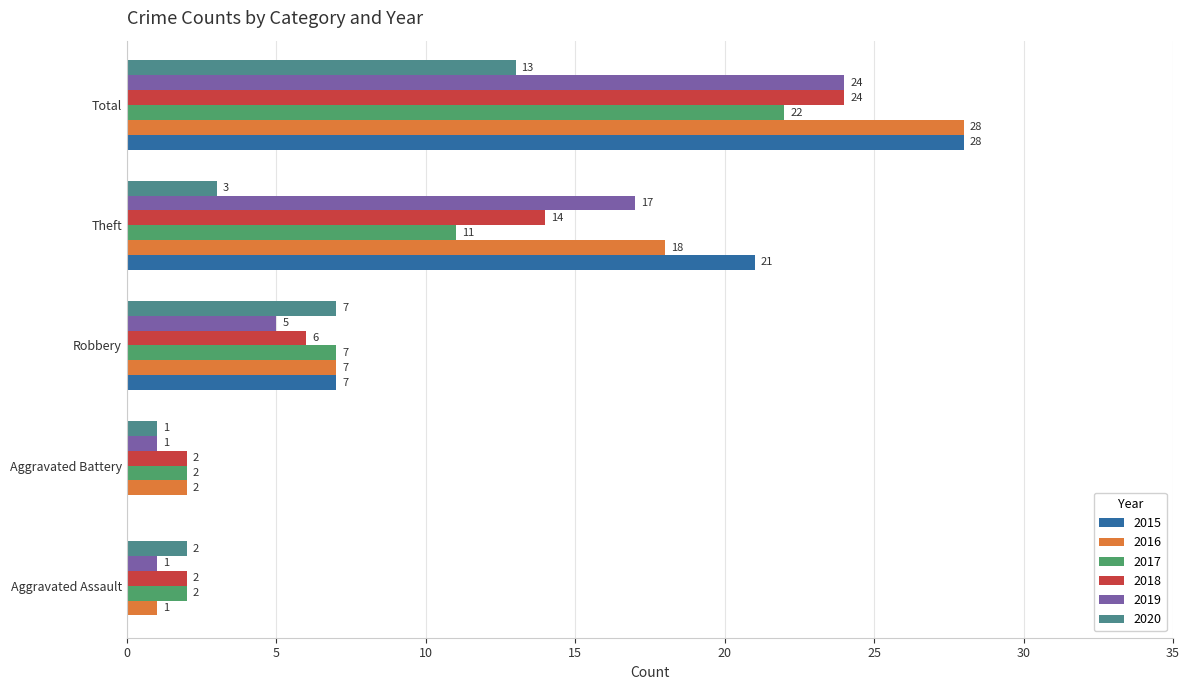

What is the highest value of the 2019 series?

24